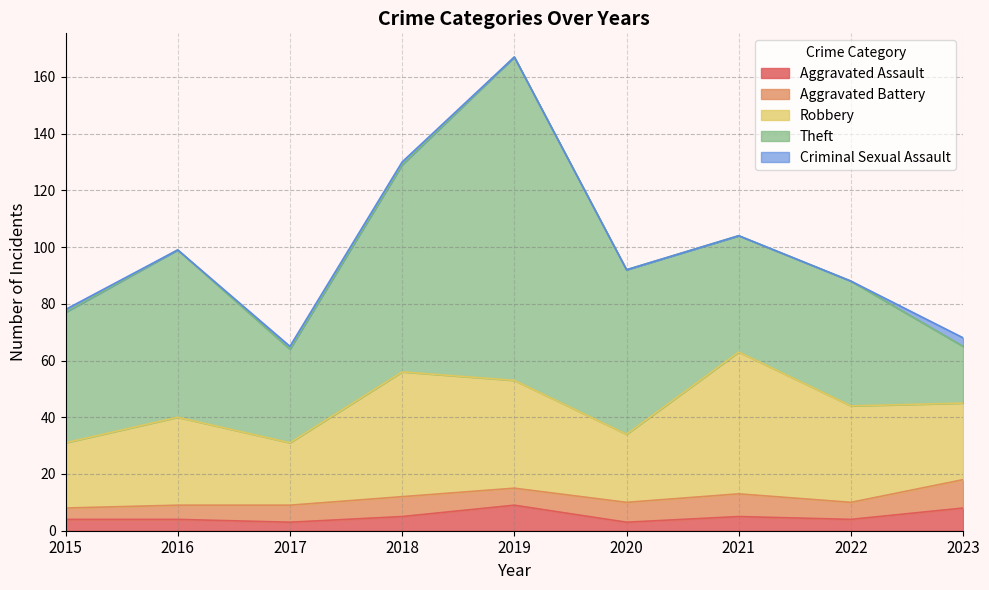

How many lines are shown in the chart?

5